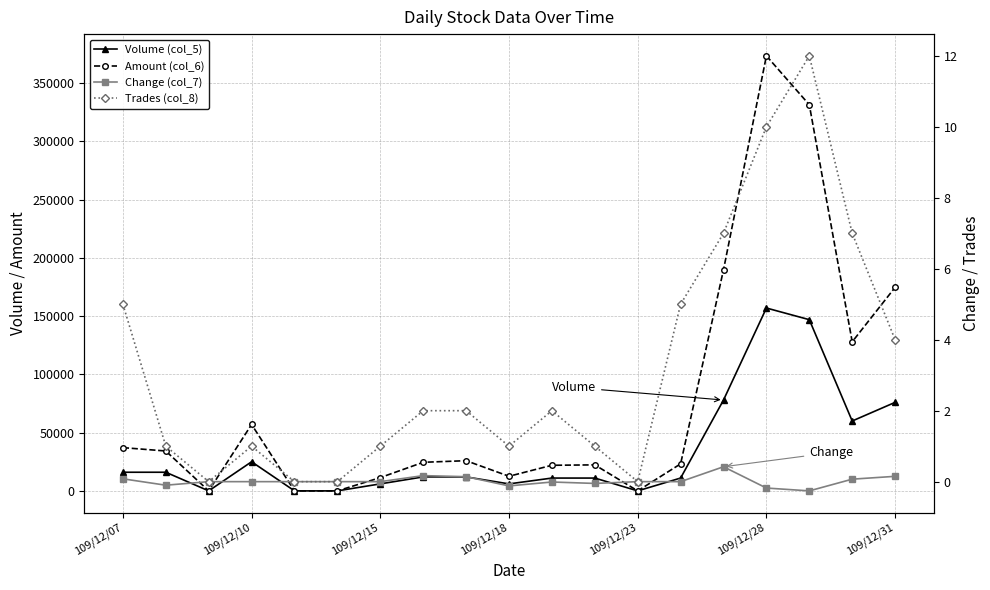

How many data points in Amount (col_6) are less than 24540?

9